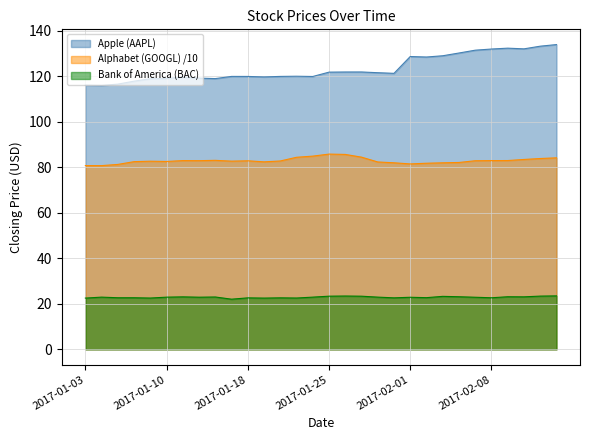

Does the chart have visible grid lines?

Yes